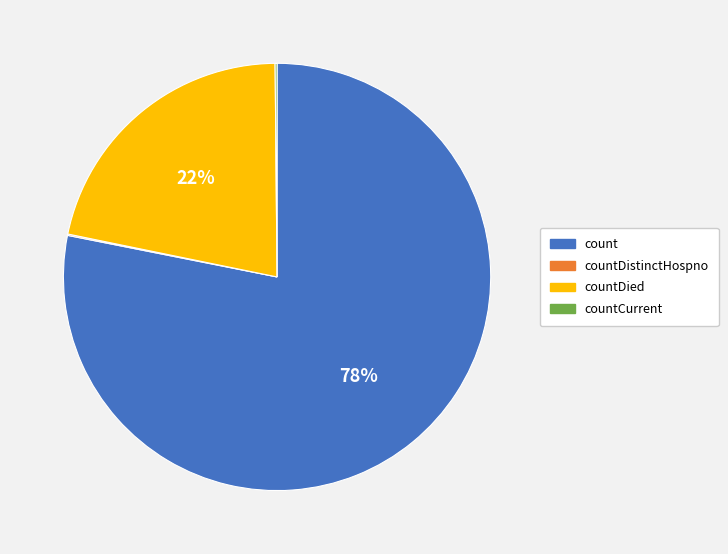

Is there a majority slice in this chart?

Yes